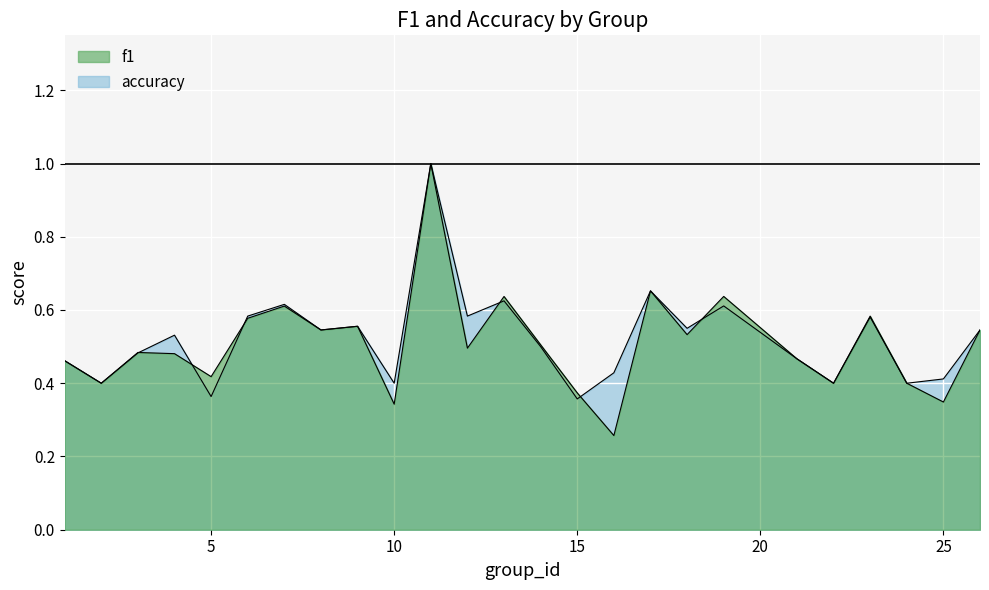

Which series has the largest total across all categories?

accuracy